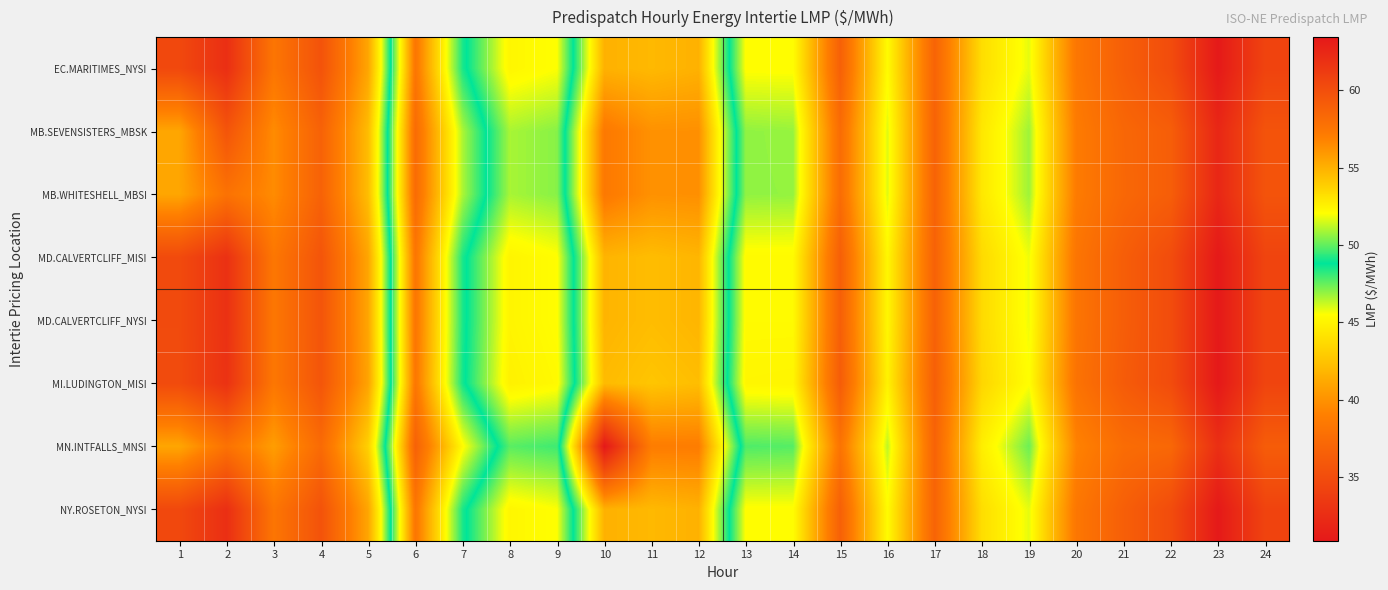

At 15, list the series in order from smallest to largest.

MI.LUDINGTON_MISI, MD.CALVERTCLIFF_MISI, MD.CALVERTCLIFF_NYSI, EC.MARITIMES_NYSI, NY.ROSETON_NYSI, MB.SEVENSISTERS_MBSK, MB.WHITESHELL_MBSI, MN.INTFALLS_MNSI